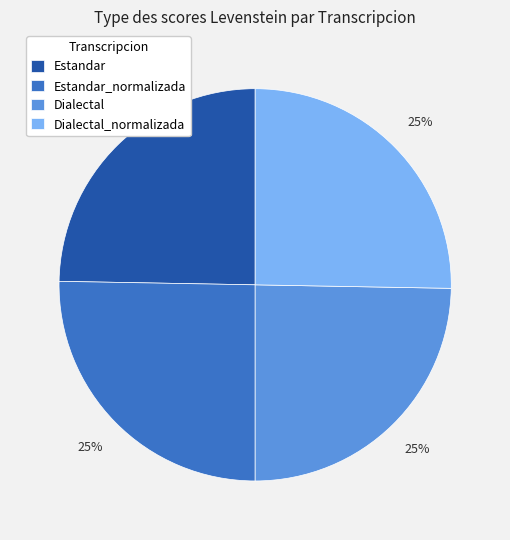

To the nearest percent, what is the average slice percentage?

25%